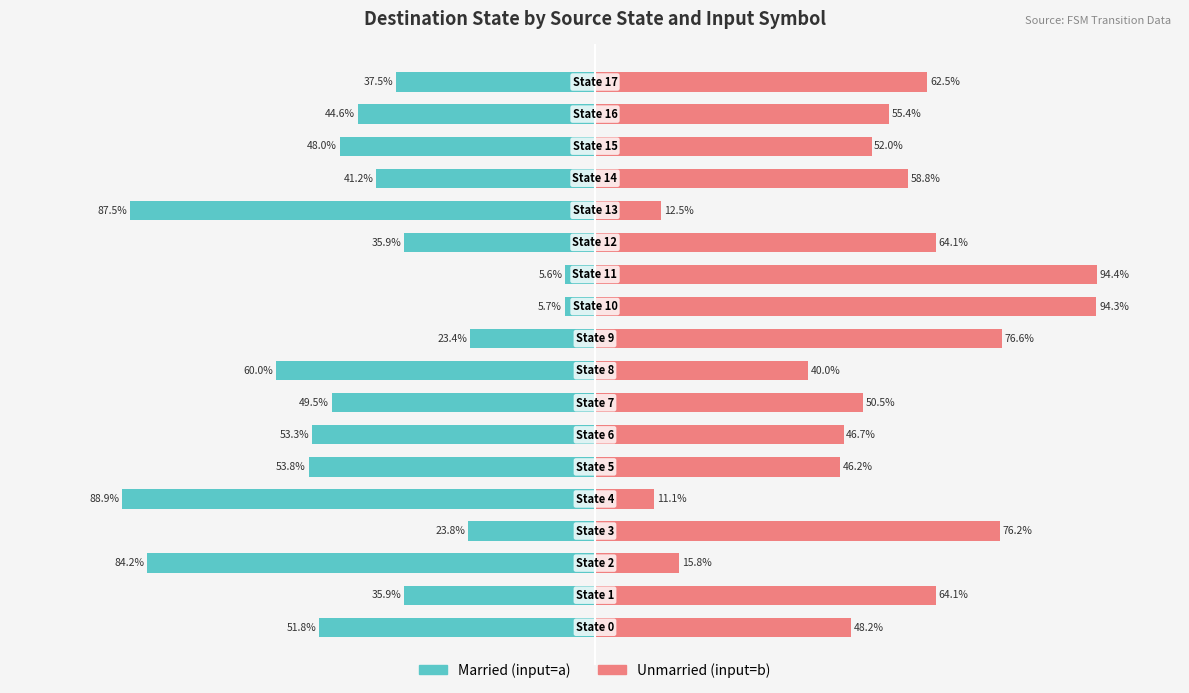

What is the approximate value of Married at 9?

-23.4